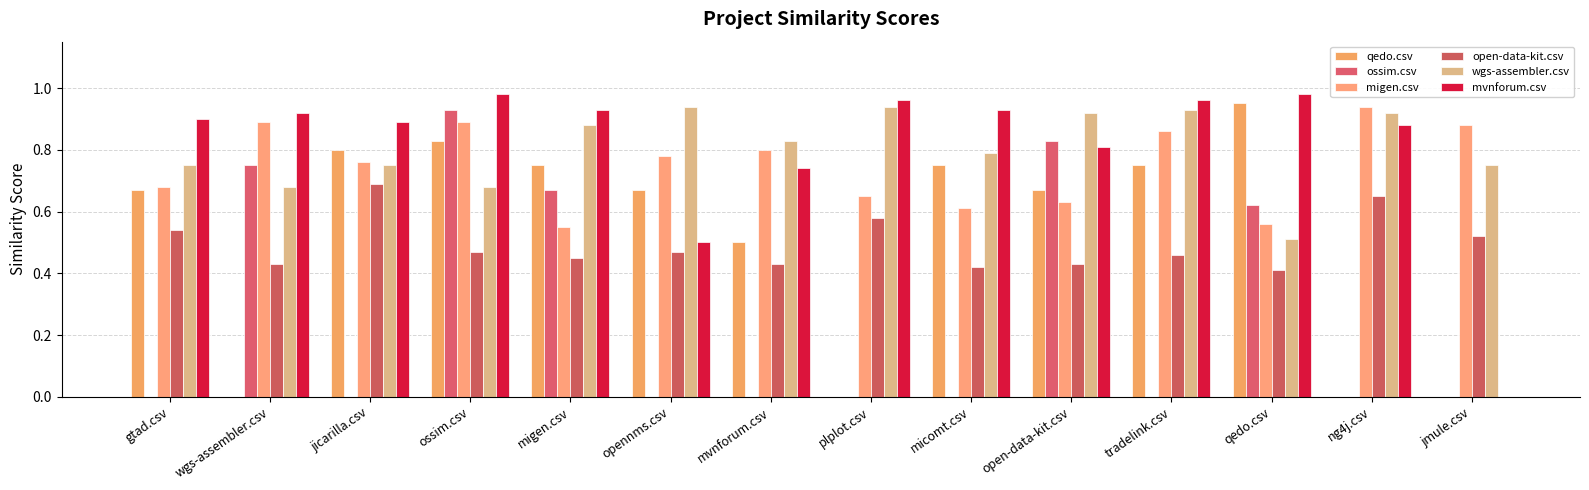

How many groups of bars are there?

14